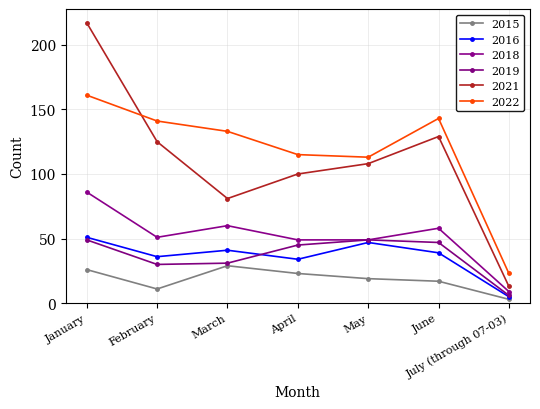

What is the difference between the maximum and minimum values in the 2018 series?

77